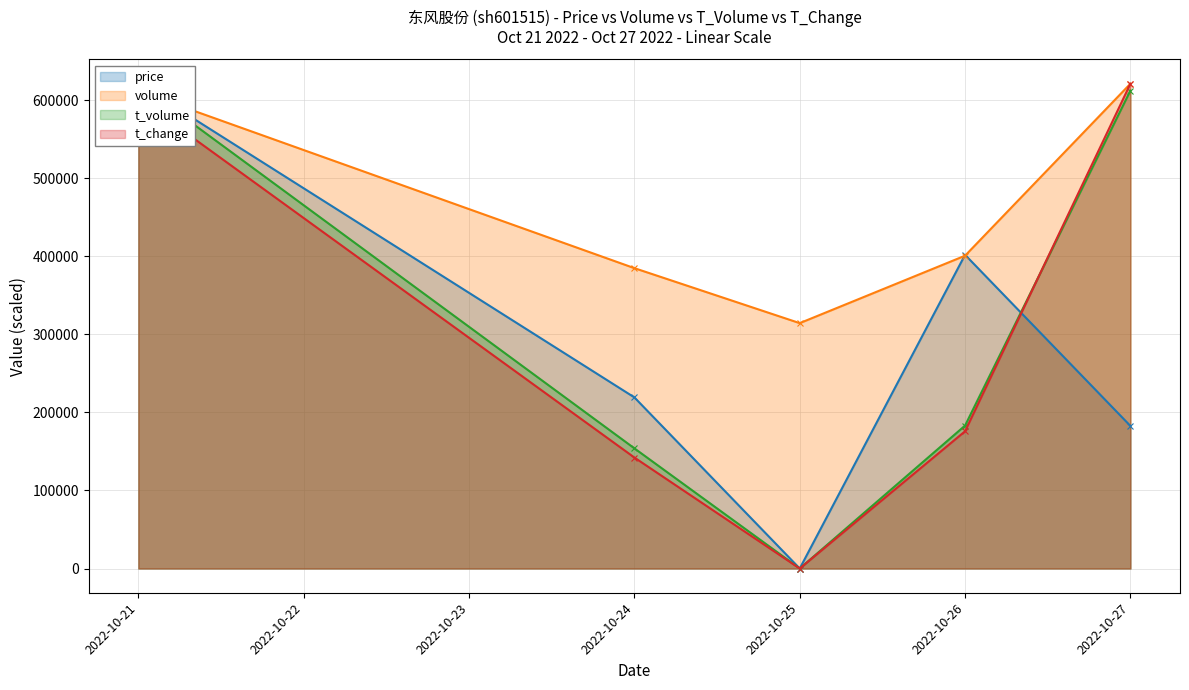

Is it true that price equals 621248.0 at 2022-10-21?

True